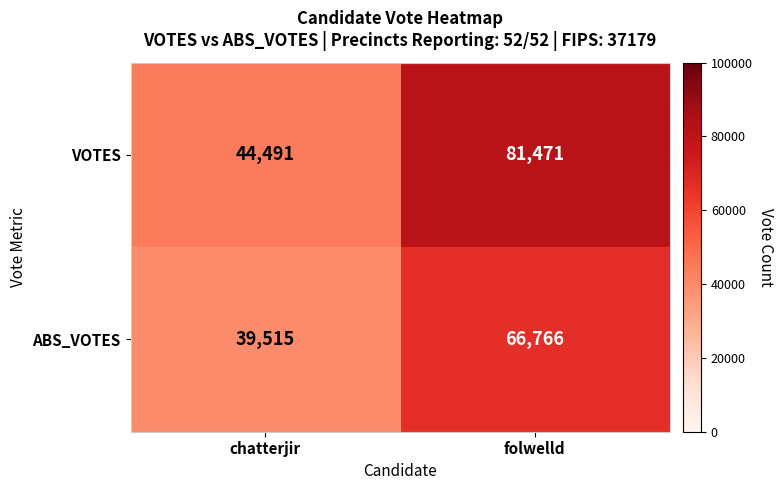

What is the sum of the VOTES values at chatterjir and folwelld?

125962